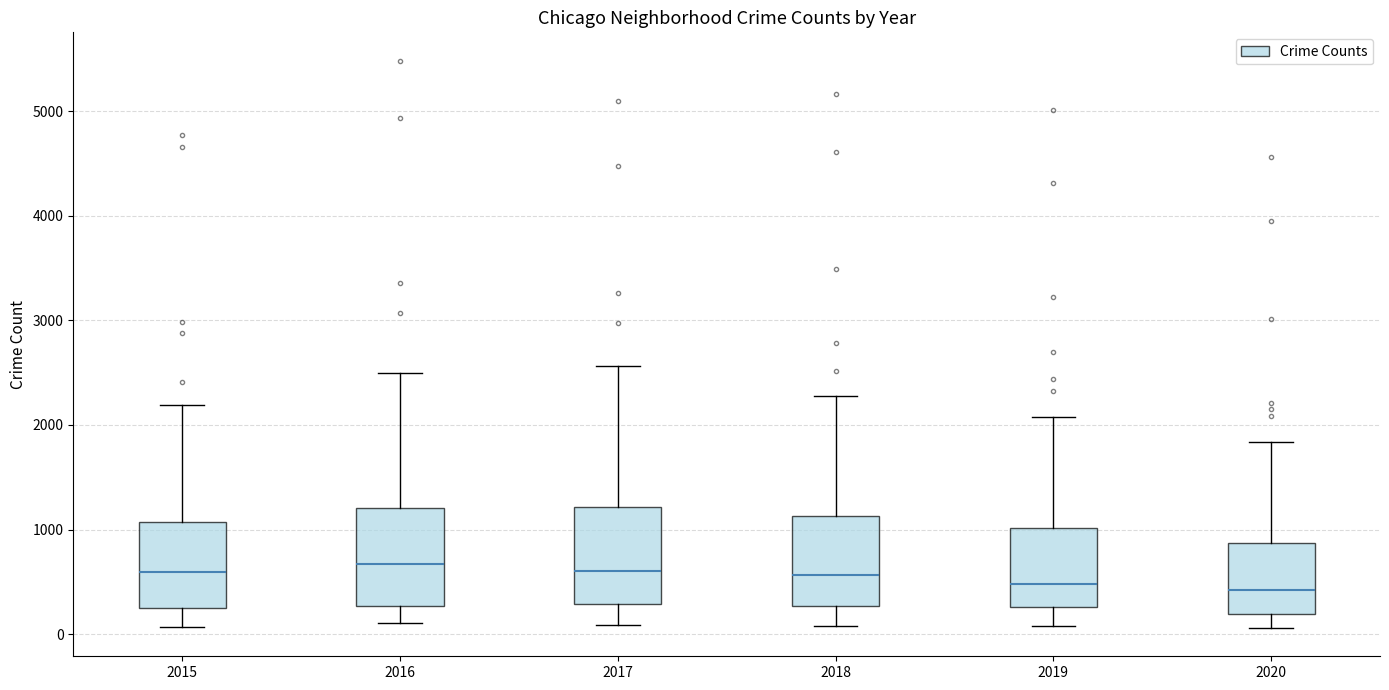

Reading left to right, transcribe this box plot: for each box, give where its median line is, the range the box spans, and where its two whiskers end, as read against the y-axis. The values are not printed on the chart, so give them approximately, as read against the axis.

2015: median 600, box 300 to 1100, whiskers 100 to 2200
2016: median 700, box 300 to 1200, whiskers 100 to 2500
2017: median 600, box 300 to 1200, whiskers 100 to 2600
2018: median 600, box 300 to 1100, whiskers 100 to 2300
2019: median 500, box 300 to 1000, whiskers 100 to 2100
2020: median 400, box 200 to 900, whiskers 100 to 1800